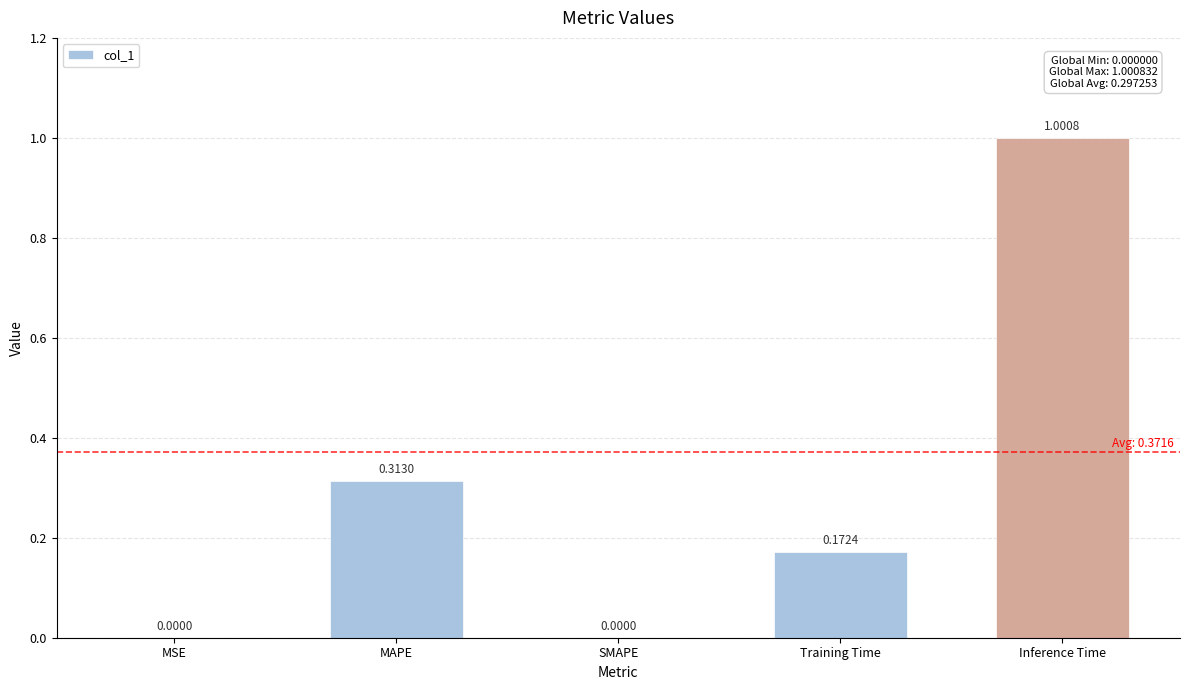

Between Training Time and SMAPE, which is larger?

Training Time